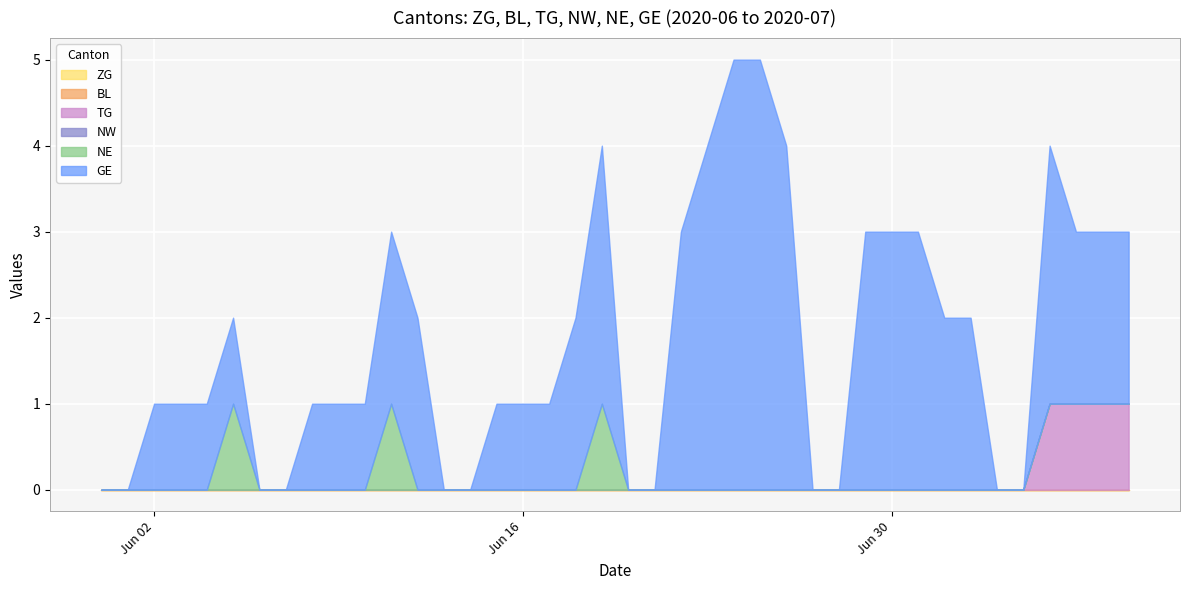

What is the total value across all series at 2020-06-25?

5